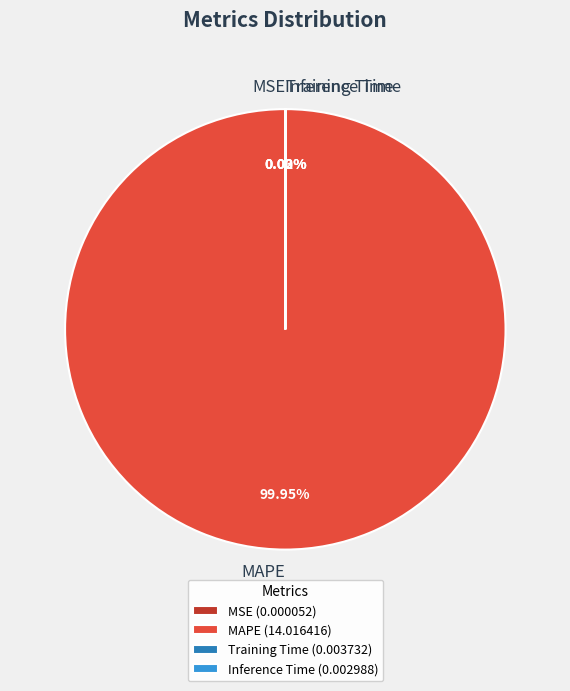

Does any single category account for the majority?

Yes